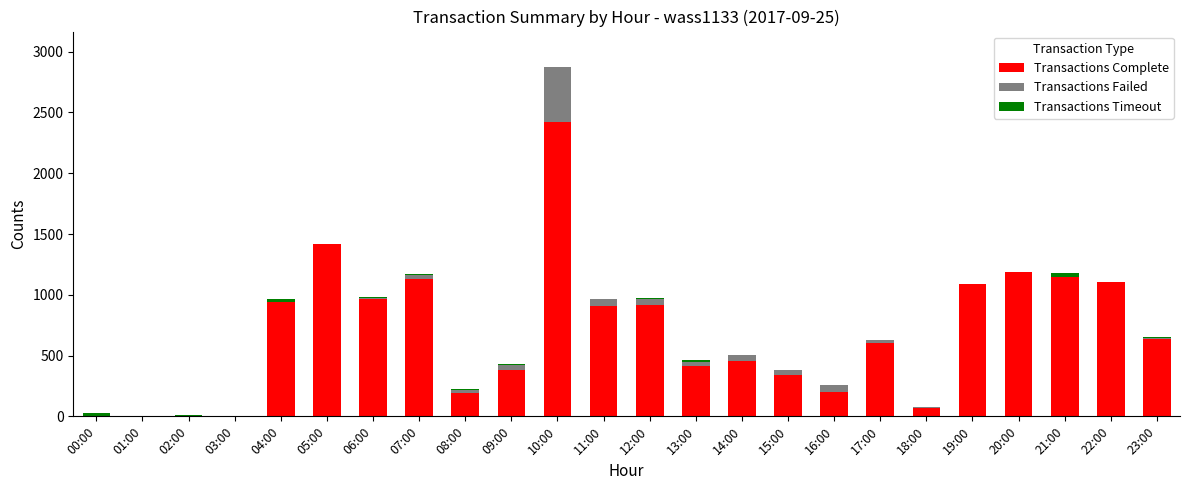

Are the bars horizontal?

No